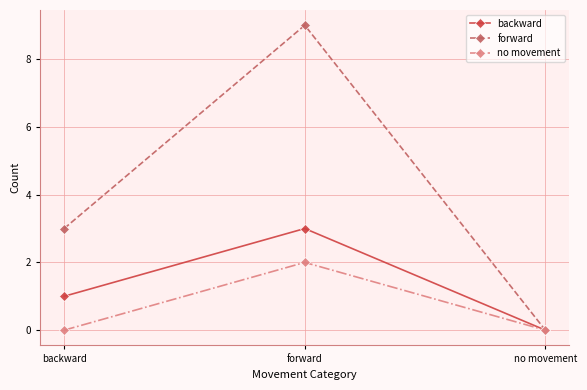

Which series changed the most between backward and forward?

forward